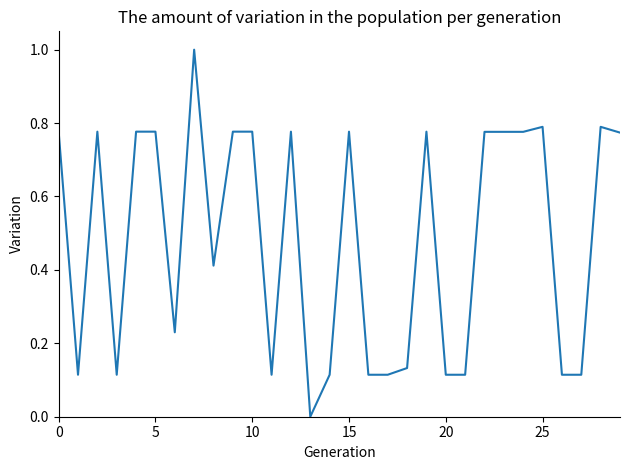

What is the difference between the maximum and minimum values?

1.0